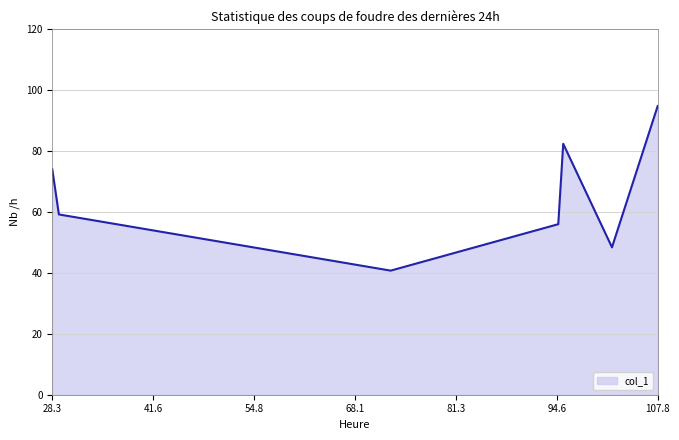

How many interior local peaks (higher than both neighbors) does the data have?

1